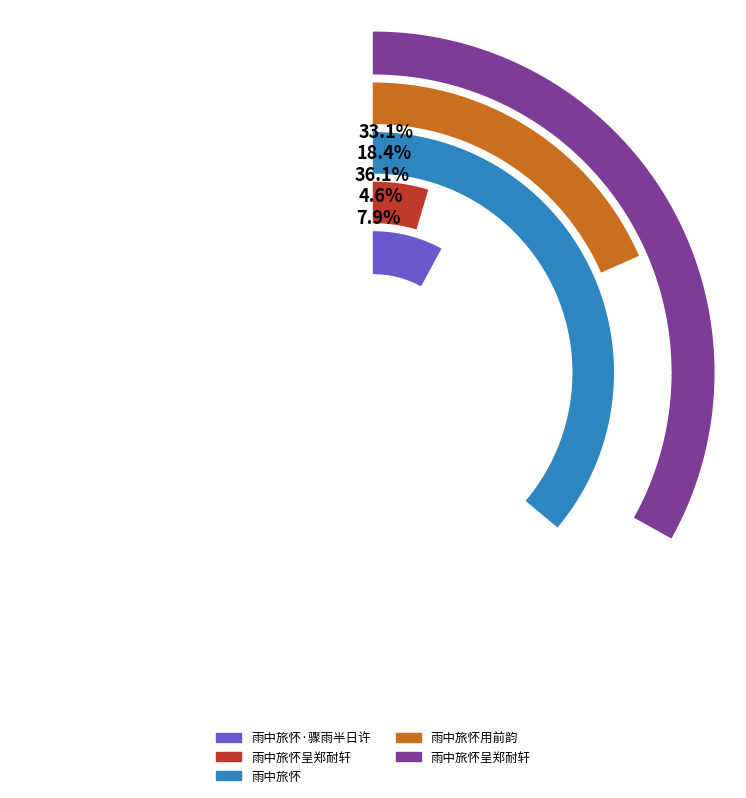

What is the ratio of the value at 雨中旅怀呈郑耐轩 to the value at 雨中旅怀用前韵?

0.2